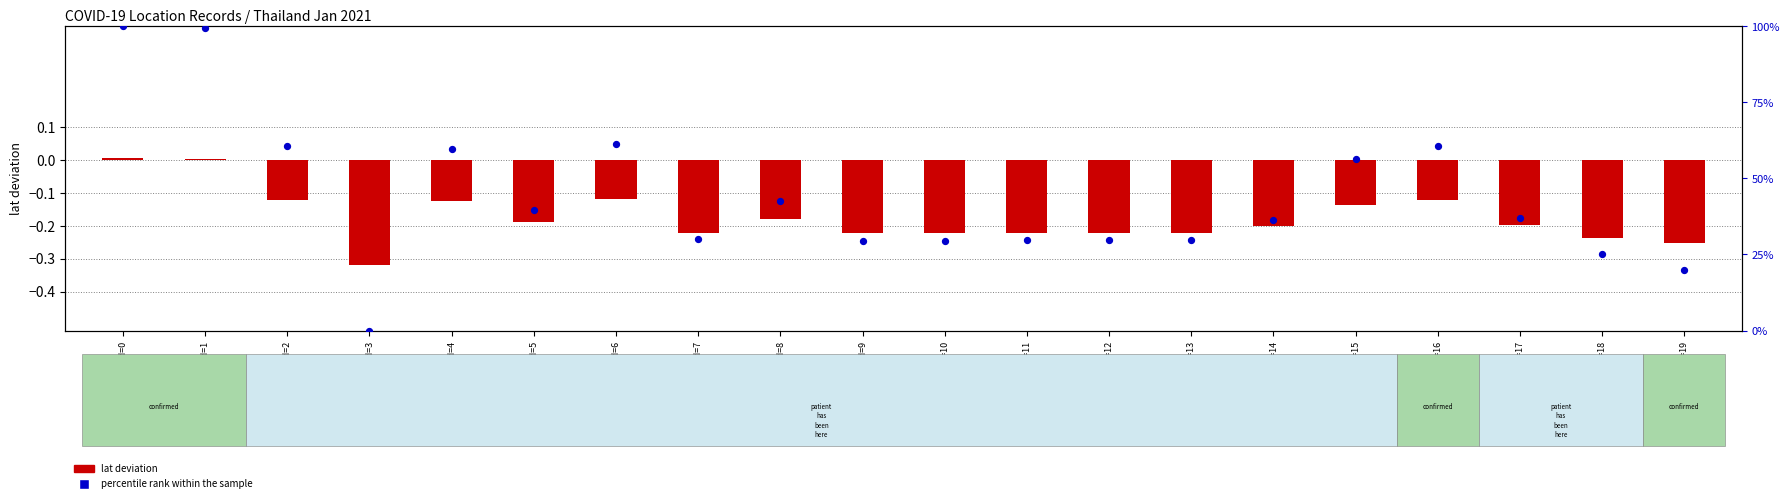

What is the total value across all series at id=7?

0.1